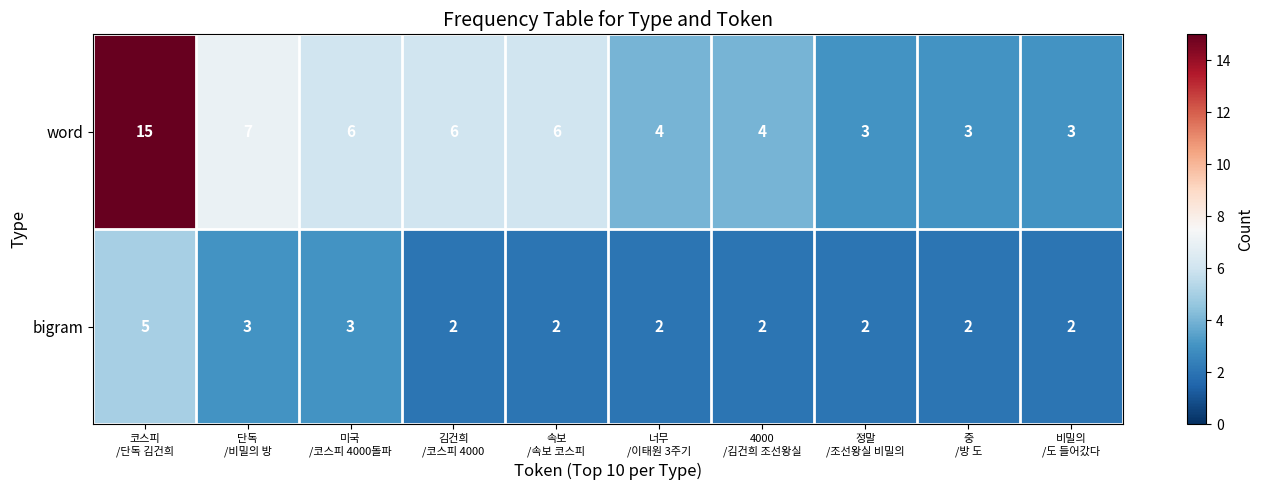

Which series has the largest total across all categories?

word